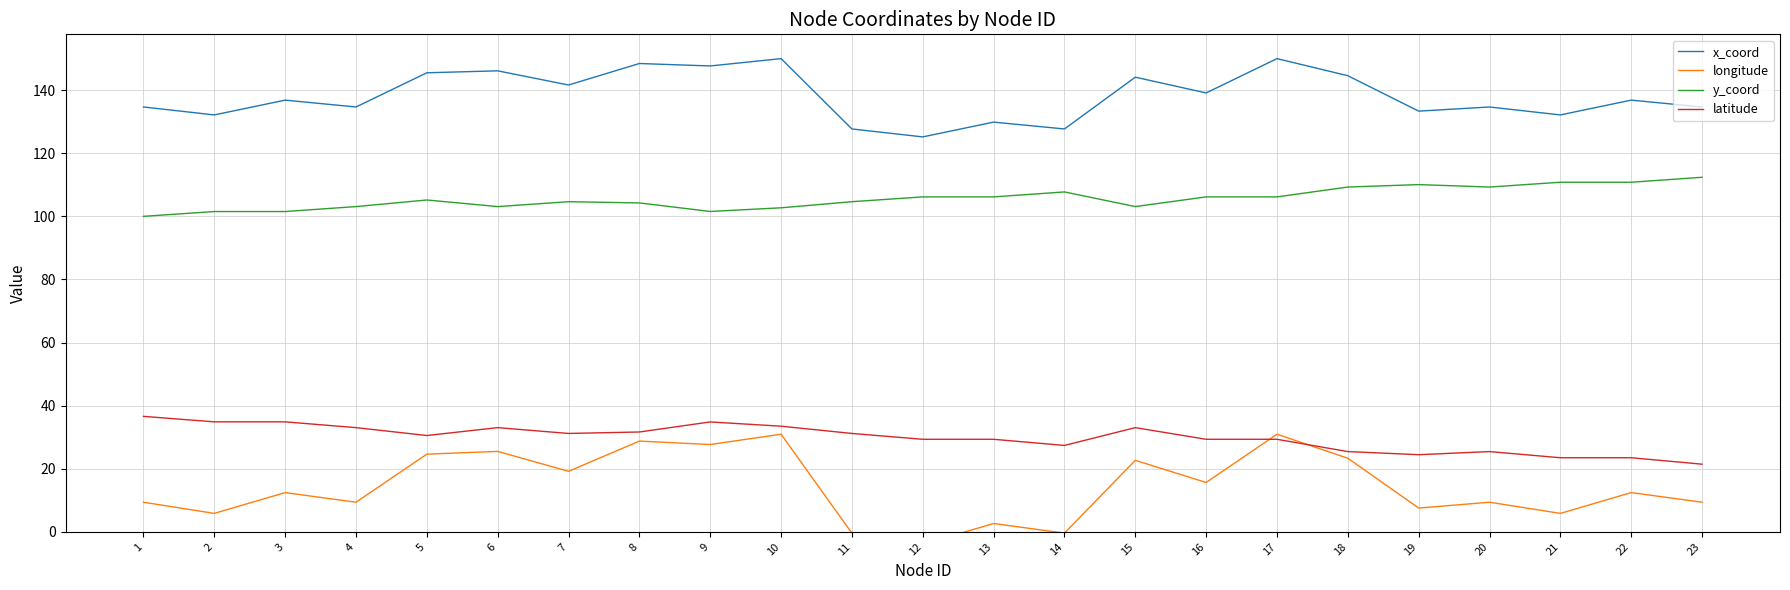

Is it true that y_coord equals 110.1 at 19?

True